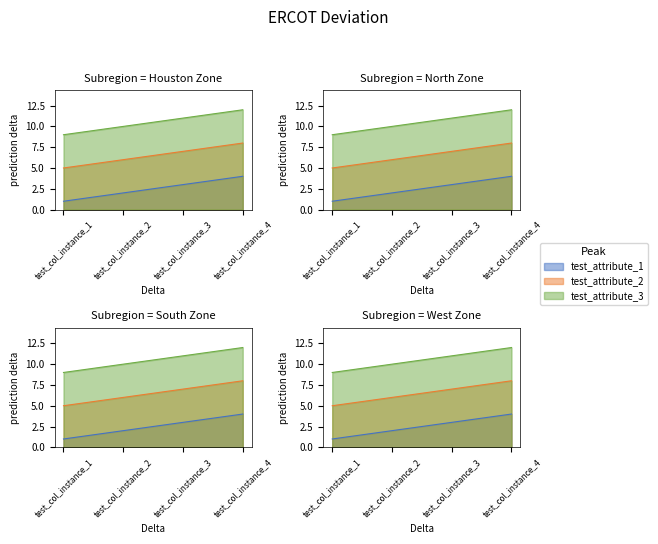

Count the number of categories in the chart.

4